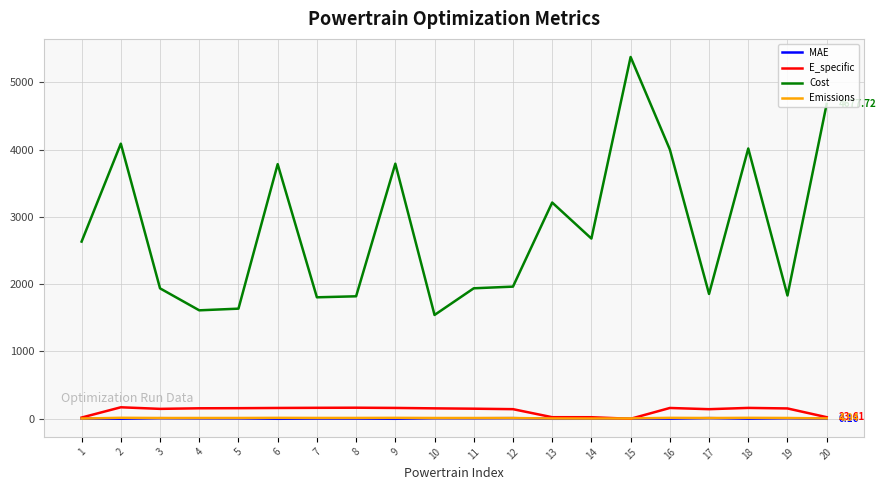

What value does the E_specific series have at 10?

154.9